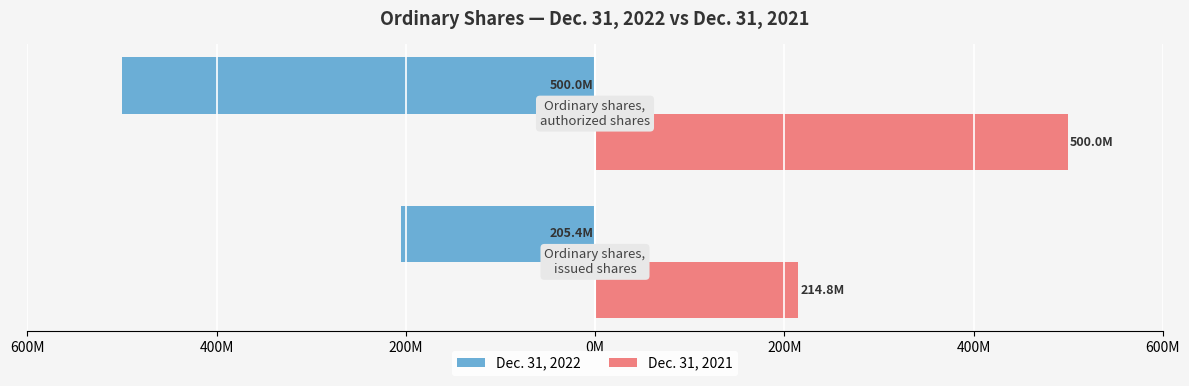

What is the value of the Dec. 31, 2022 bar at the 2nd from the left?

-500000000